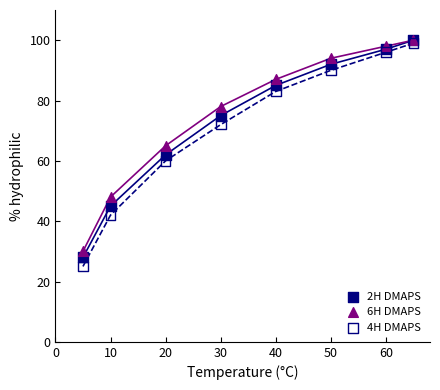

What are all the series names shown in the legend?

2H DMAPS, 6H DMAPS, 4H DMAPS